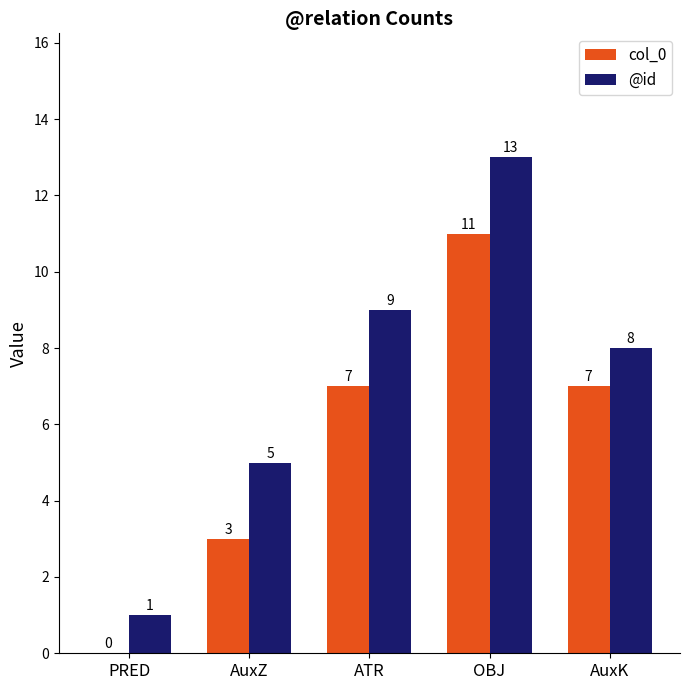

At which category is the sum across all series the highest?

OBJ